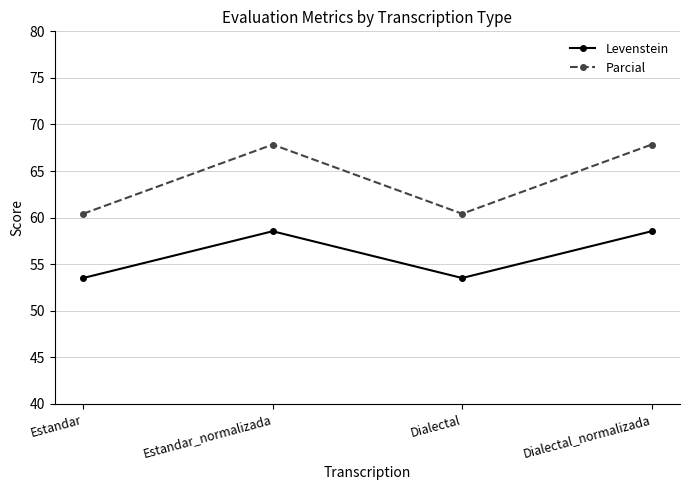

What is the difference between the maximum and second lowest values in the Parcial series?

7.4